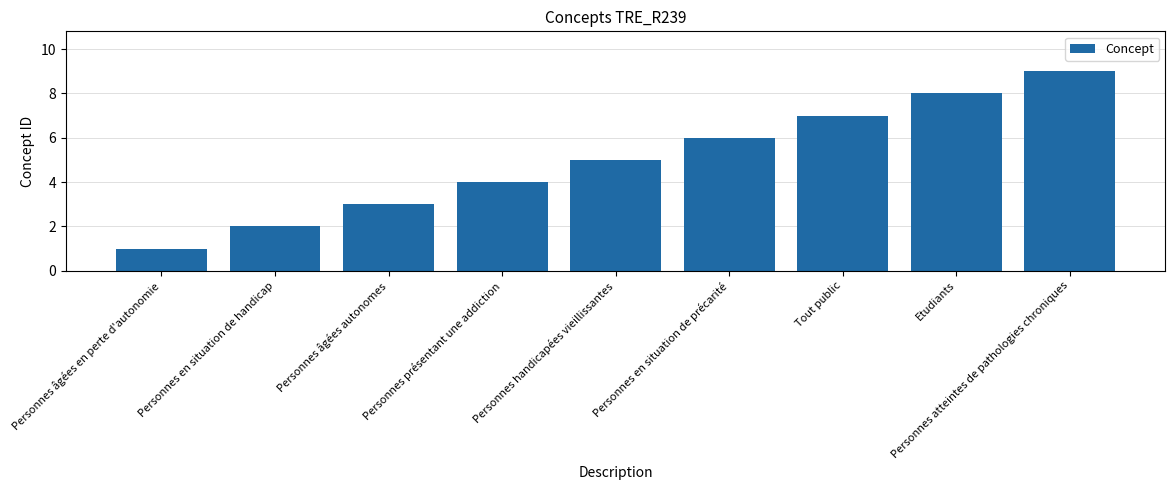

What is the change in value from Personnes présentant une addiction to Personnes atteintes de pathologies chroniques?

+5